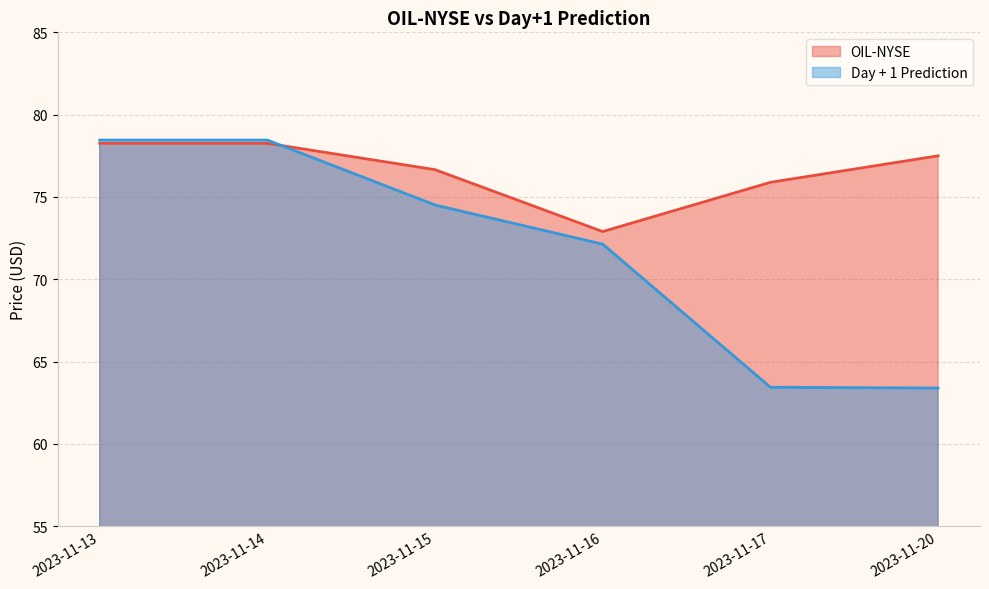

What is the maximum value shown in the chart?

78.5